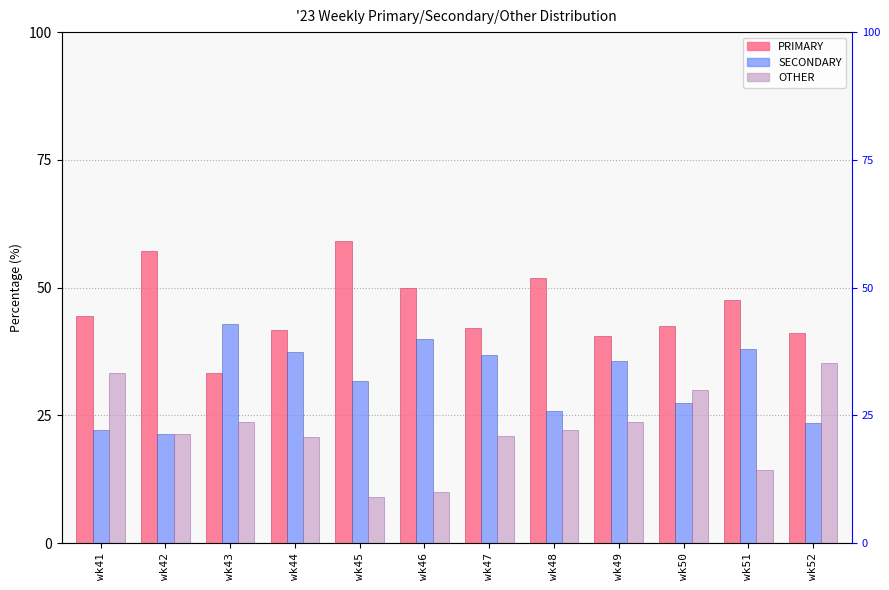

How many categories are shown in the chart?

12